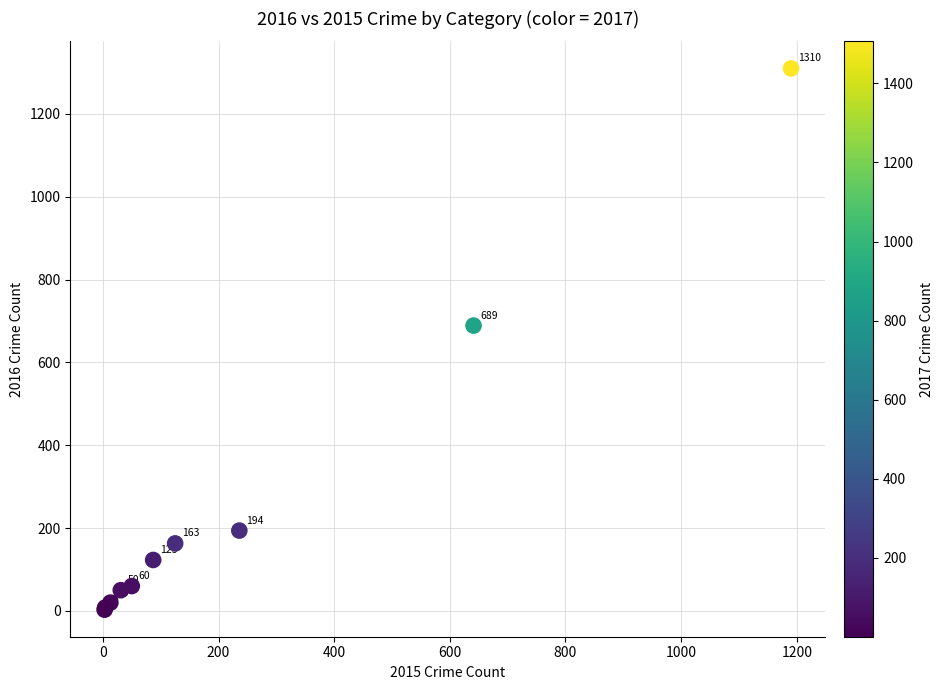

What Y value in the scatter plot is closest to 656?

689